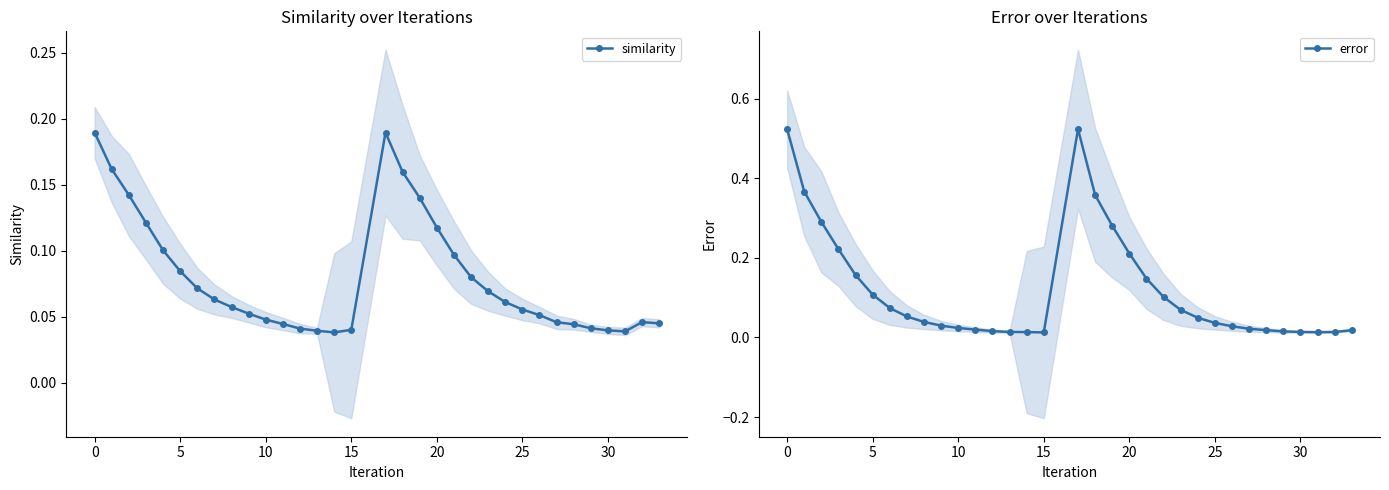

Reading right to left, what are all the values shown in this chart?

similarity: 0.0	0.0	0.0	0.0	0.0	0.0	0.0	0.1	0.1	0.1	0.1	0.1	0.1	0.1	0.1	0.2	0.2	0.0	0.0	0.0	0.0	0.0	0.0	0.1	0.1	0.1	0.1	0.1	0.1	0.1	0.1	0.2	0.2
error: 0.0	0.0	0.0	0.0	0.0	0.0	0.0	0.0	0.0	0.0	0.1	0.1	0.1	0.2	0.3	0.4	0.5	0.0	0.0	0.0	0.0	0.0	0.0	0.0	0.0	0.1	0.1	0.1	0.2	0.2	0.3	0.4	0.5